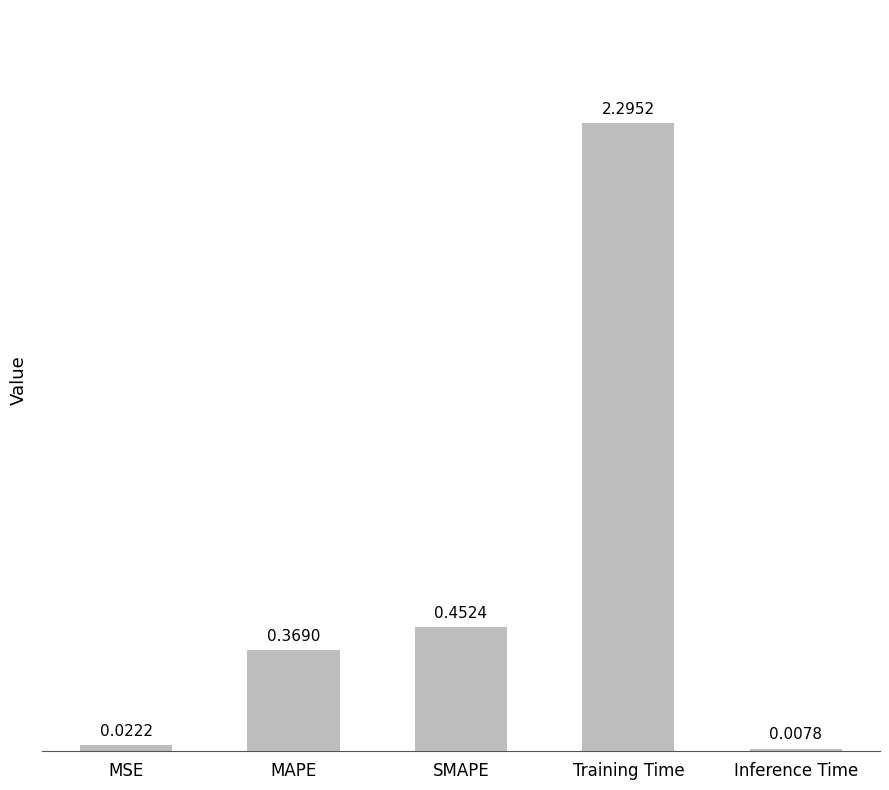

At which label is the value closest to 1?

SMAPE